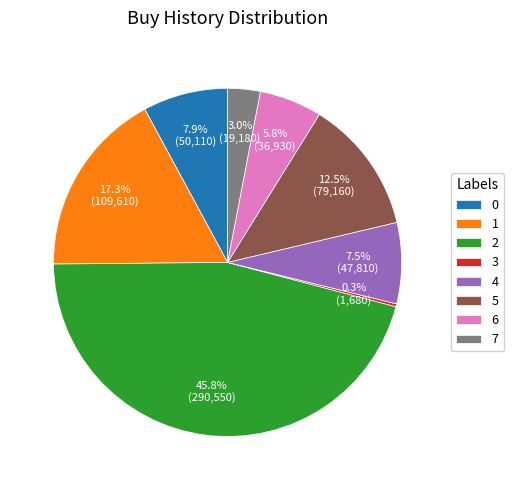

To the nearest percent, what is the difference between the 1 and 0 slice percentages?

9%